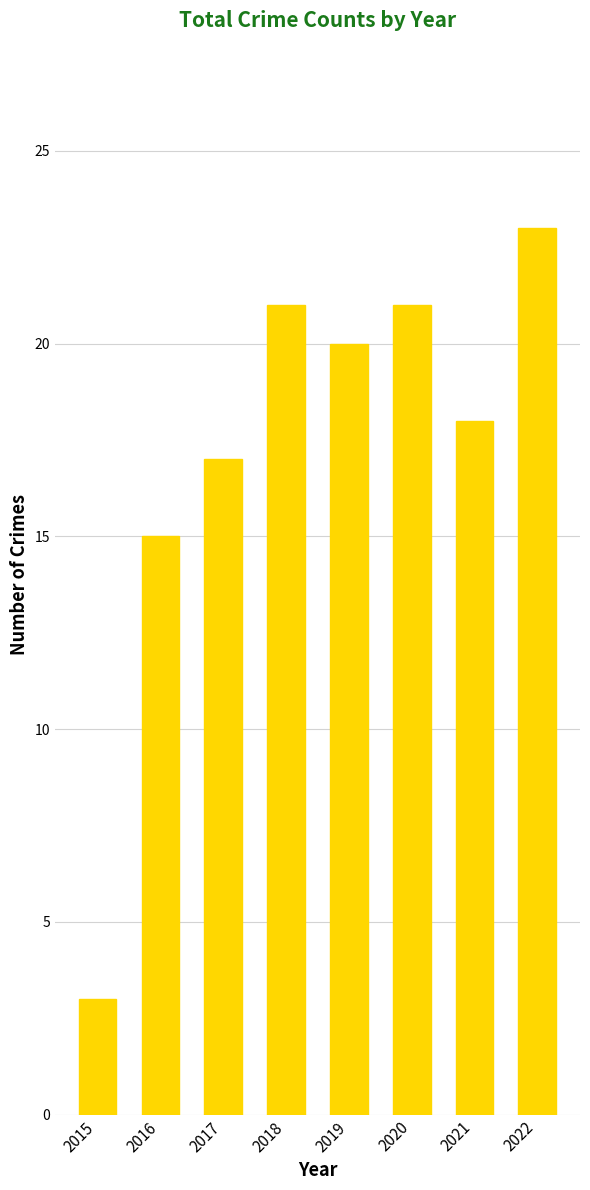

Which category has the highest value across all series?

2022